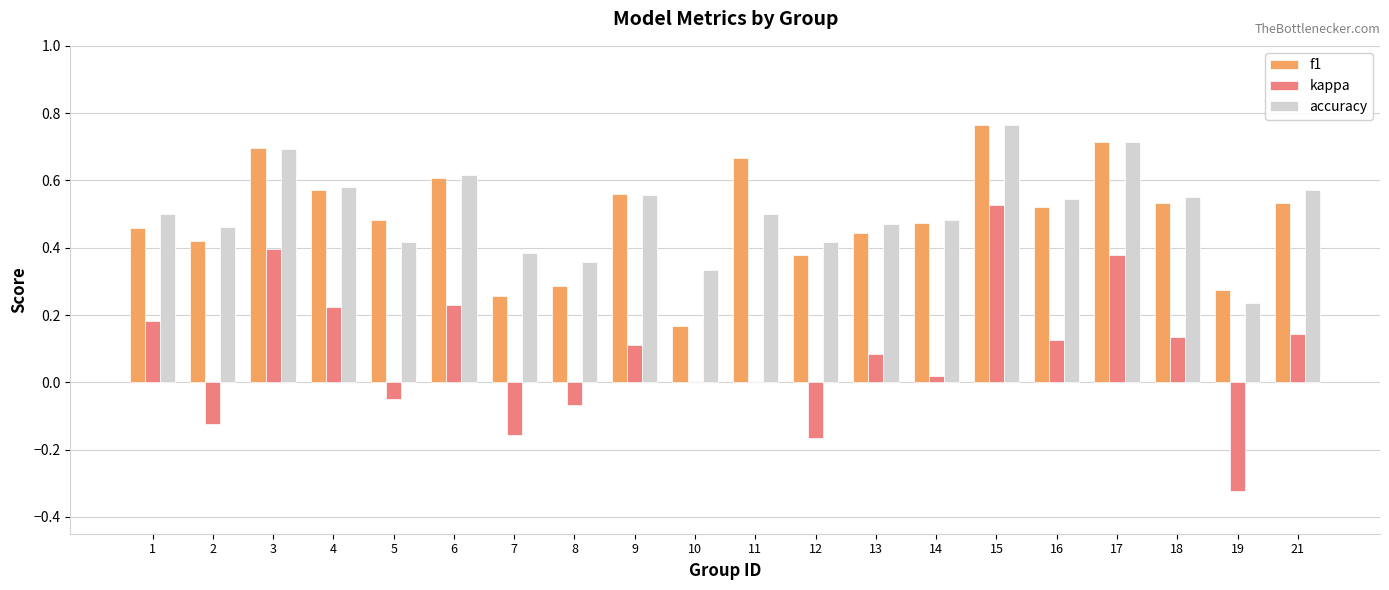

At which category is the sum across all series the highest?

15